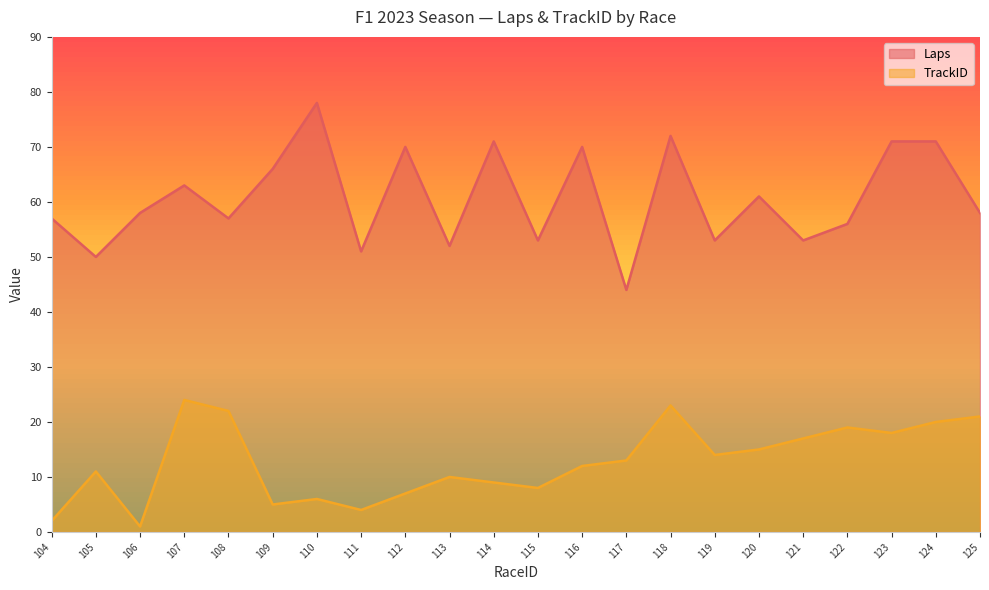

Where does the Laps series first go above 58?

107